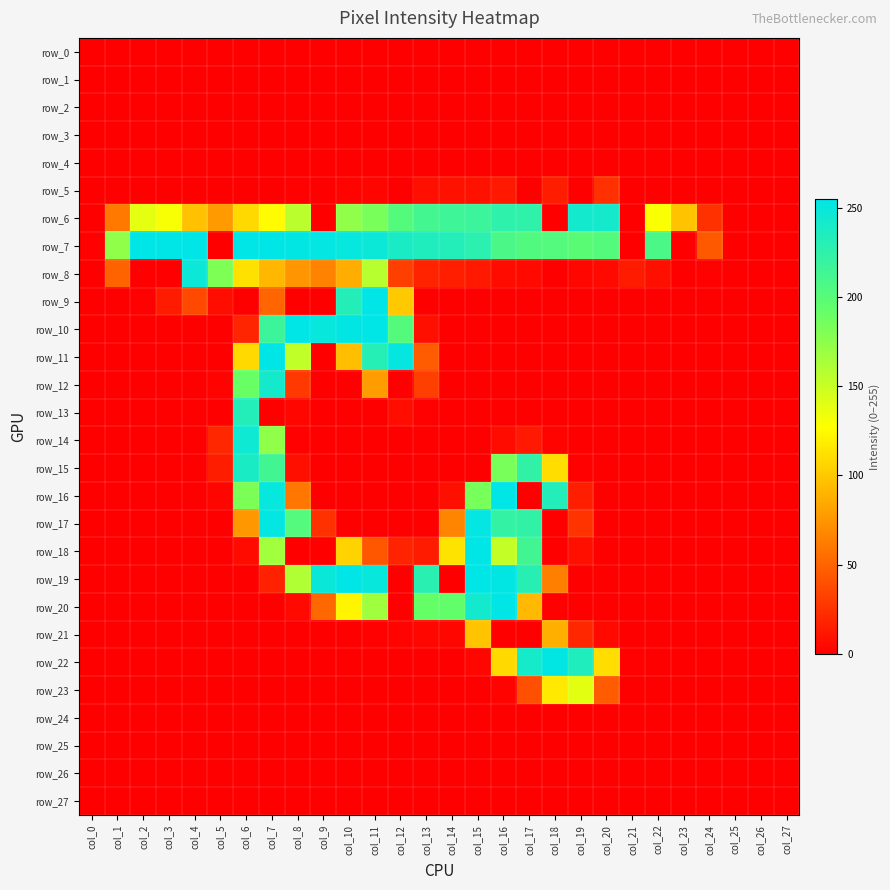

Is the value of row_22 at col_2 greater than the value of row_25 at col_9?

No